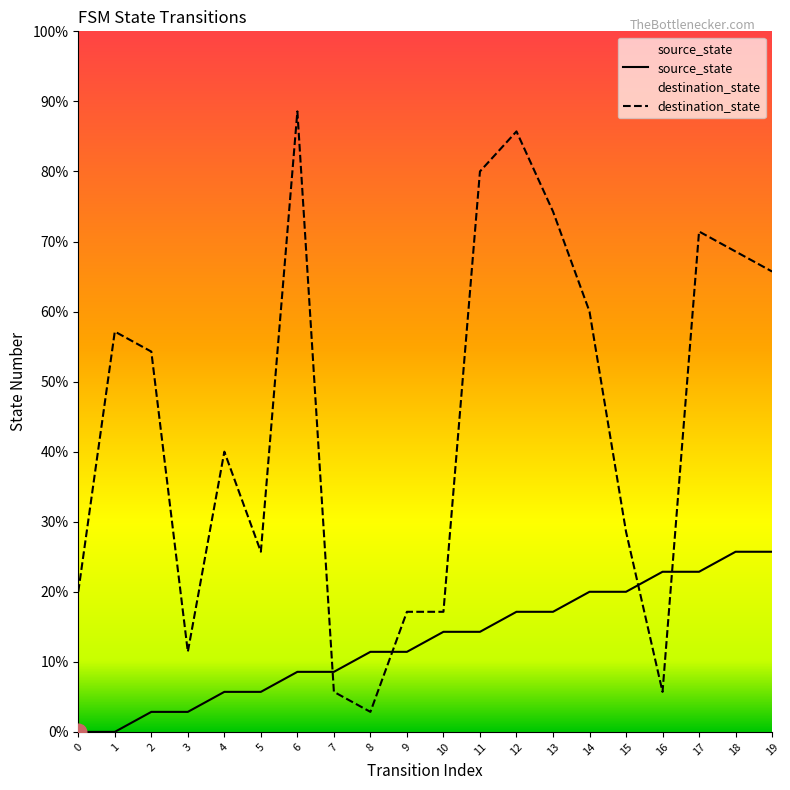

What is the average value of the destination_state series?

15